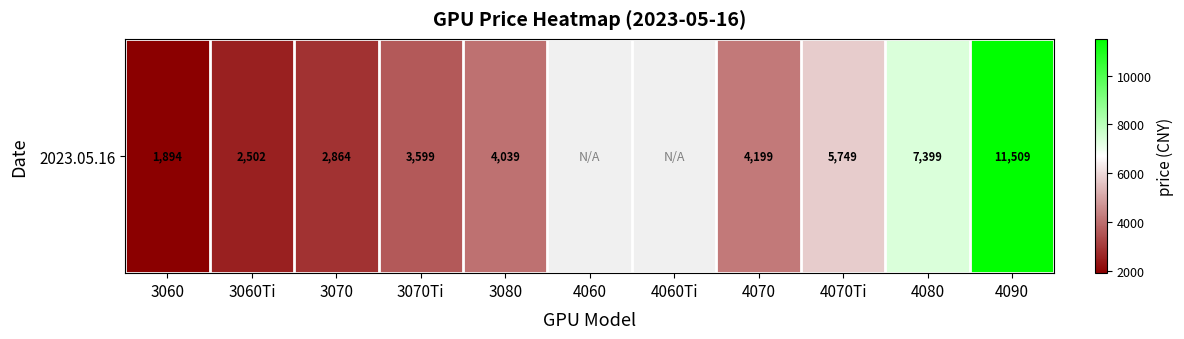

True or false: the data shows 4199.0 at 4070.

True